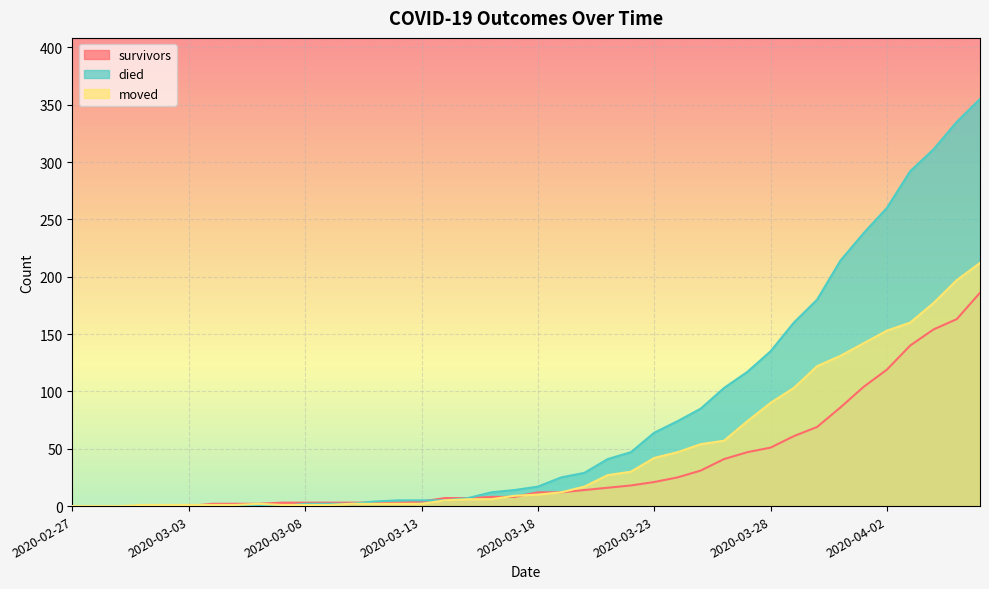

How many lines are shown in the chart?

3